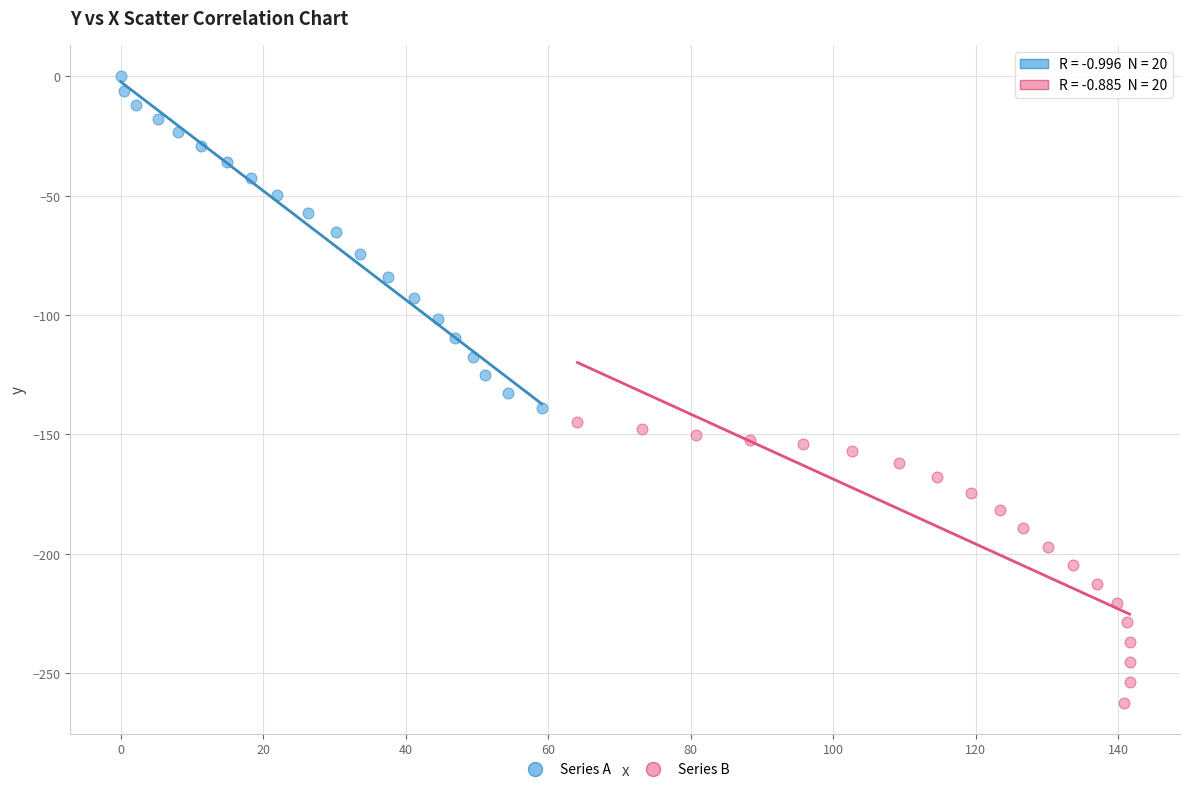

Which series contains the highest Y value?

Series A